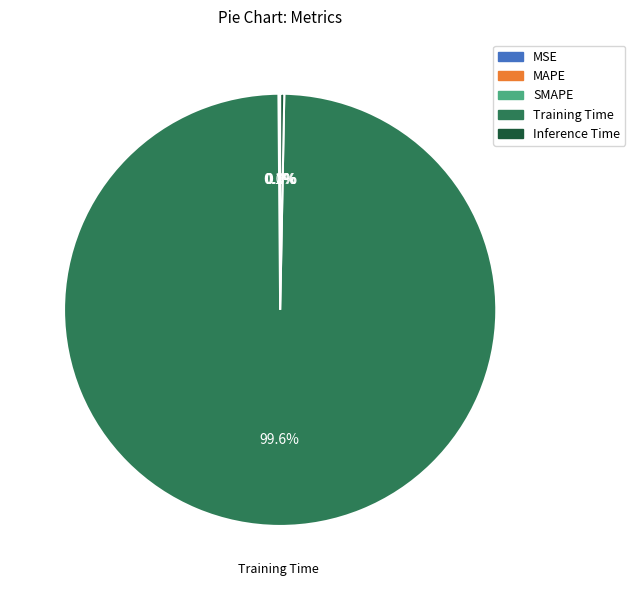

The Inference Time slice represents 10% of the pie. True or false?

False